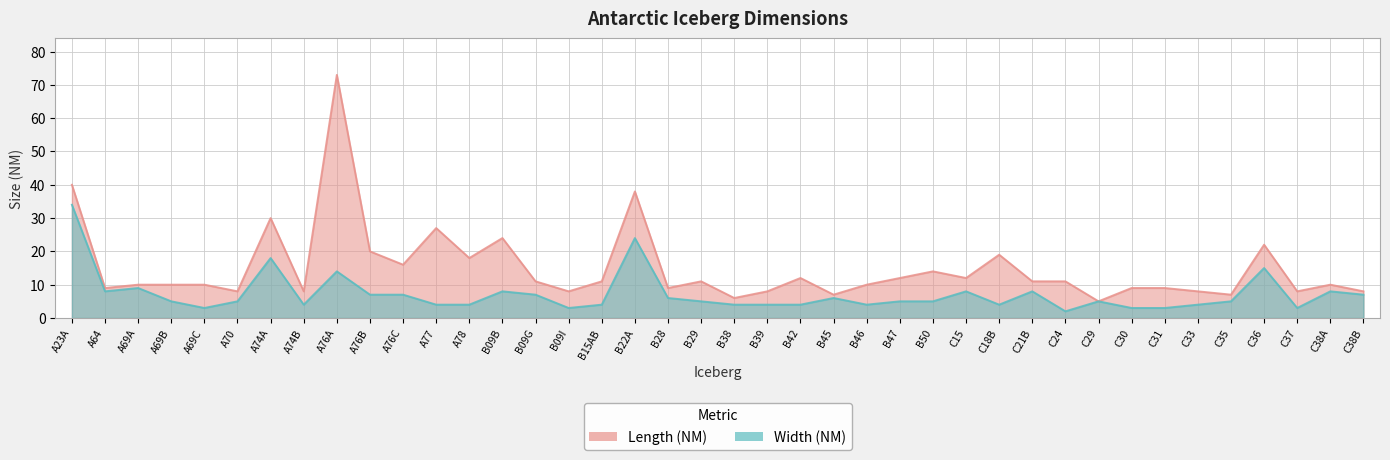

What is the spread (max minus min) of values at B46?

6